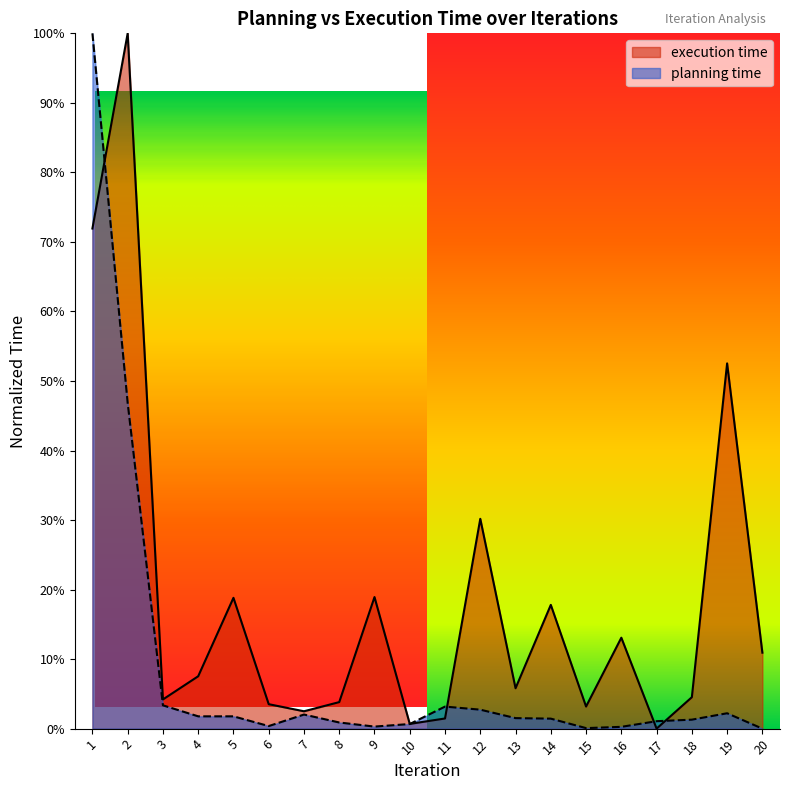

At which label is execution time closest to 0?

17